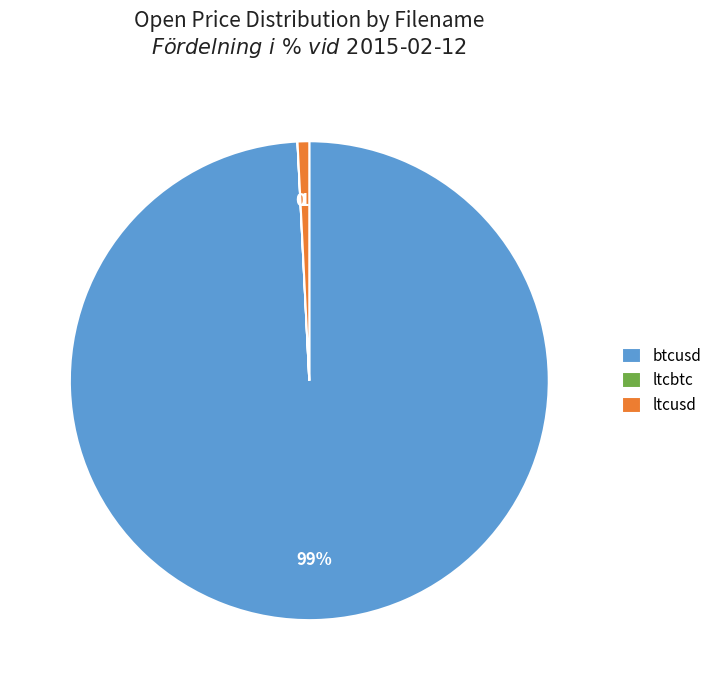

Which category has the biggest portion of the pie?

btcusd